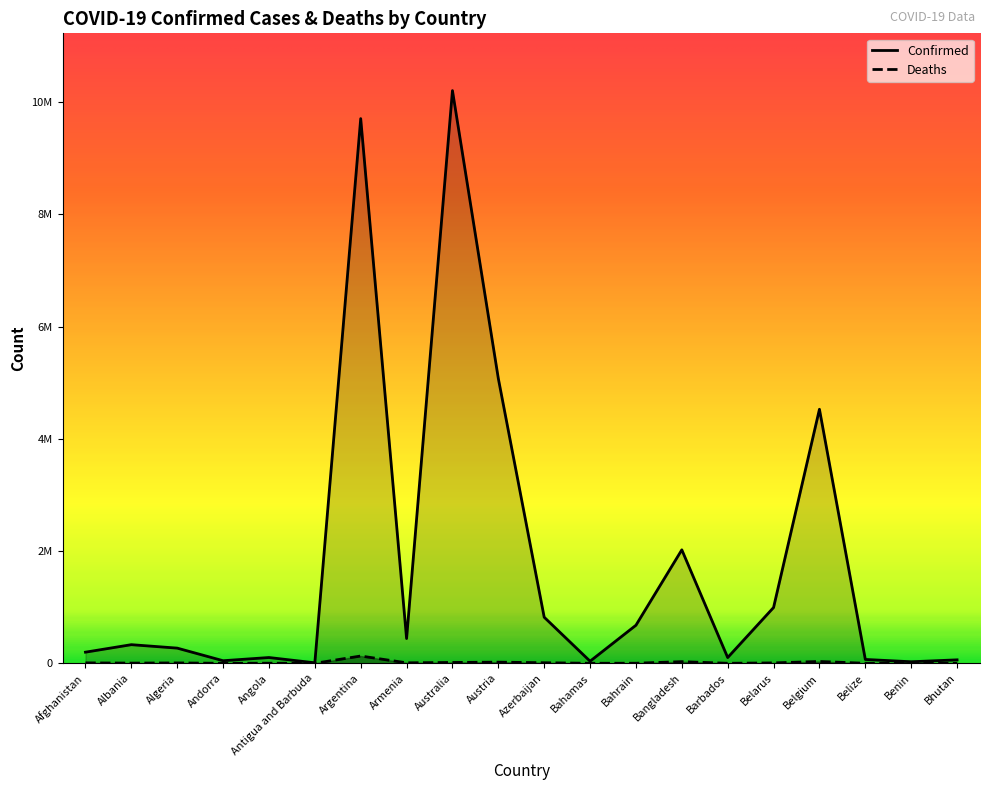

Does the chart display data point markers on the line(s)?

No